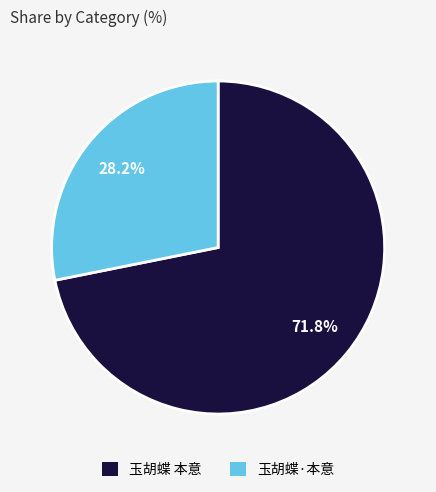

Which slice represents more than half of the pie?

玉胡蝶 本意